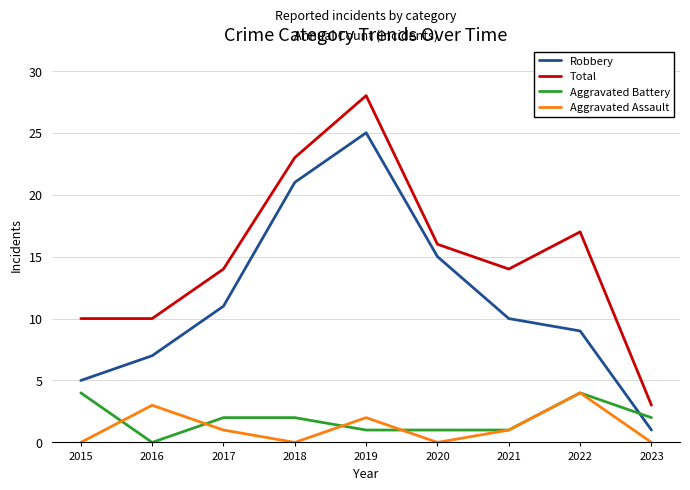

What is the sum of the Aggravated Battery values at 2019 and 2017?

3